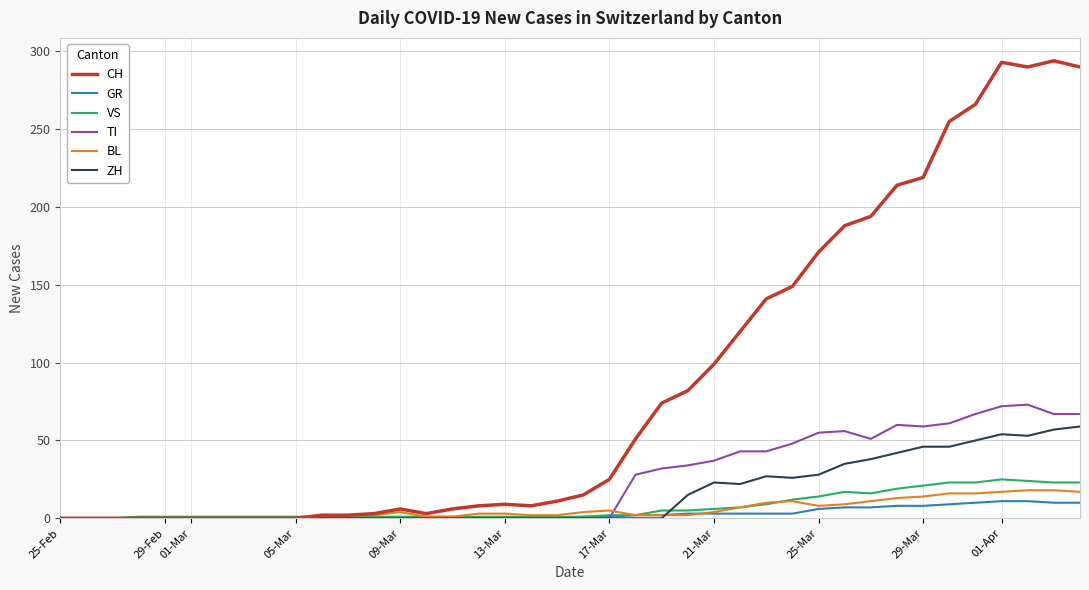

Does the chart display data point markers on the line(s)?

No